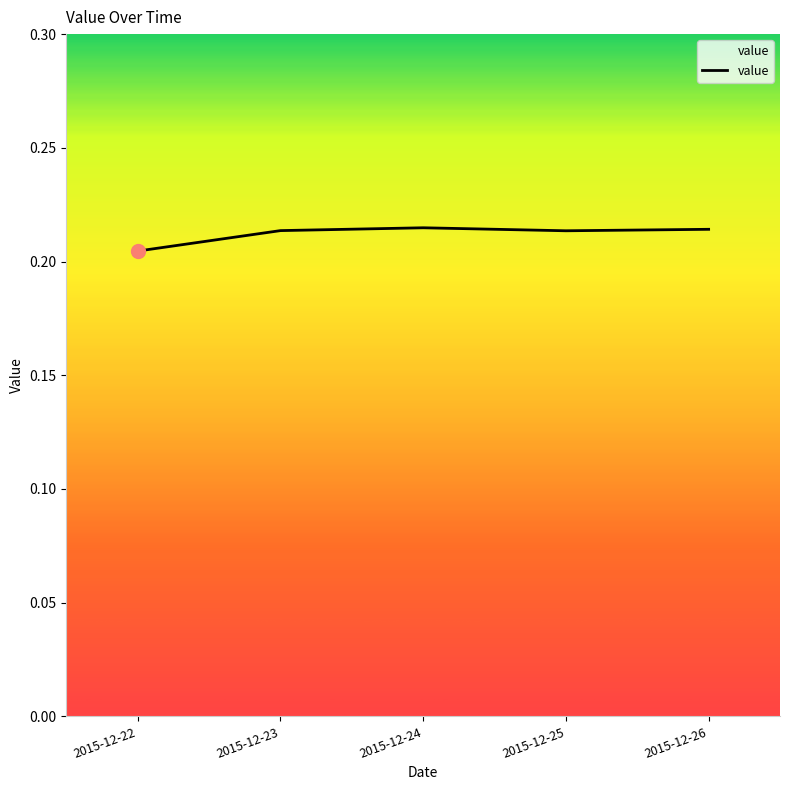

At which label is the value closest to 0?

2015-12-22